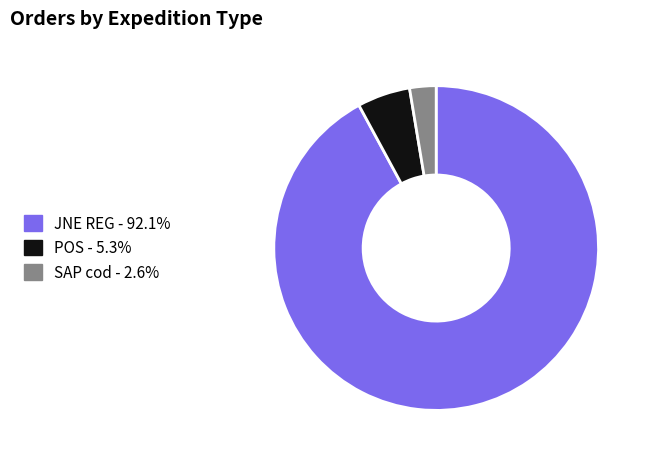

Which has a higher value, SAP cod or JNE REG?

JNE REG